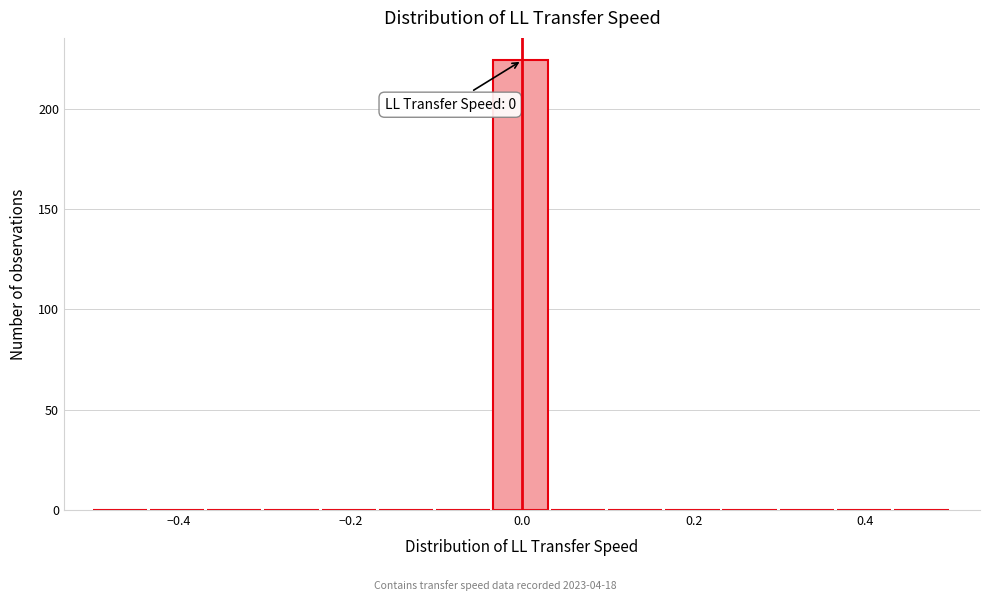

Around what value on the x-axis is the tallest bar? Give the approximate position of its centre, as read against the axis.

0.00